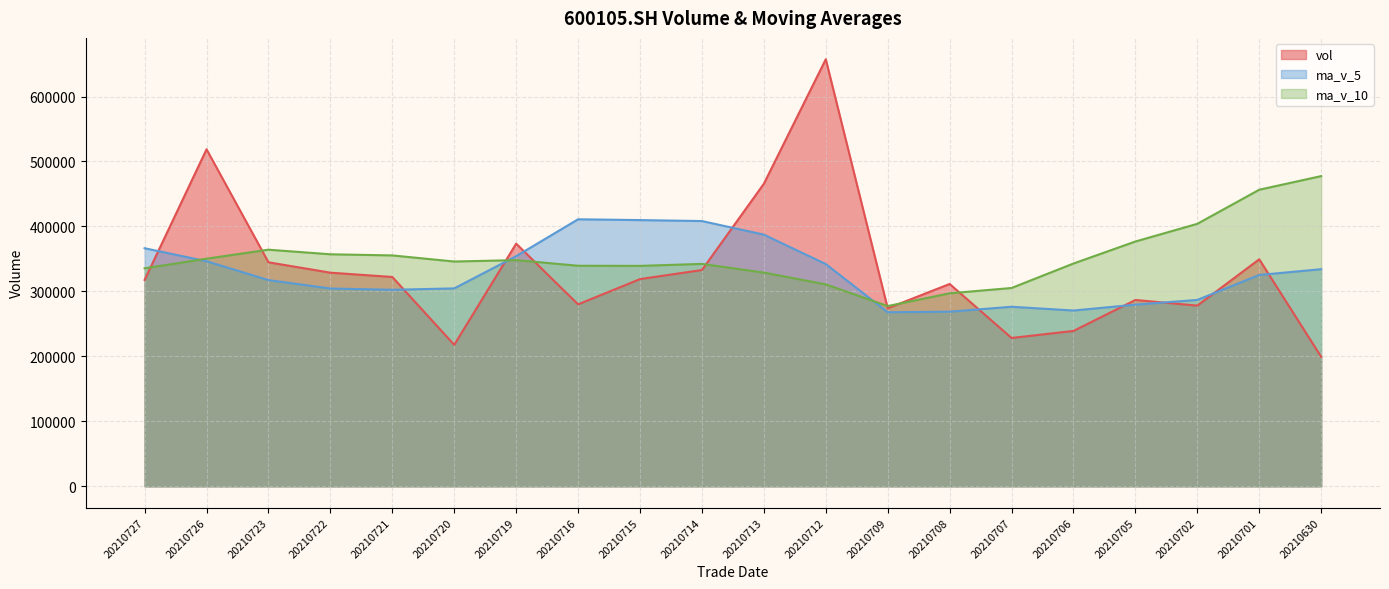

Which has a higher value, 20210706 or 20210722?

20210722